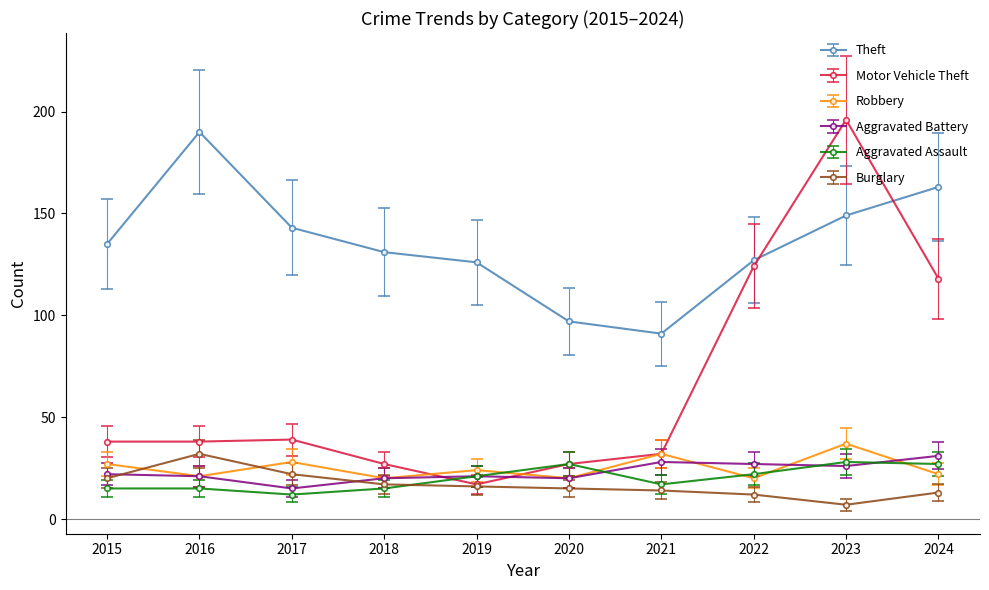

How many data points in Theft are less than 135?

5